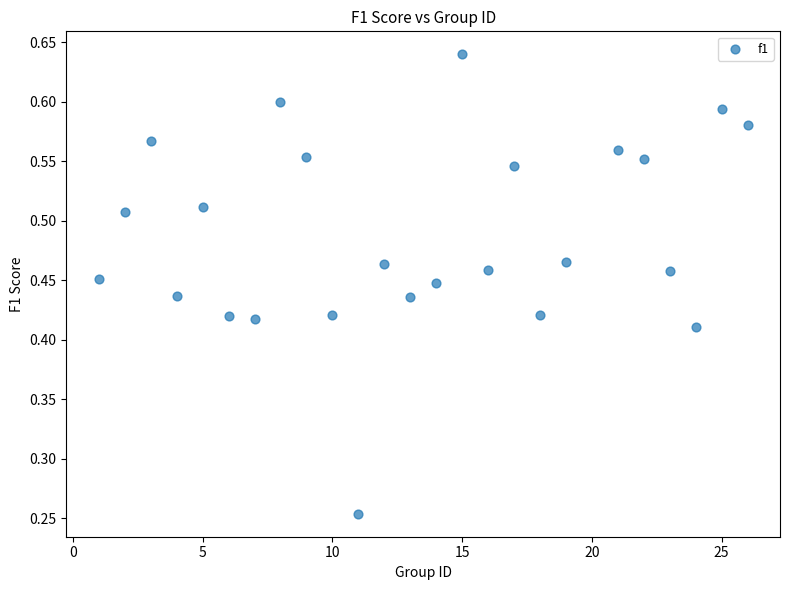

What is the range of X values (max minus min)?

25.0